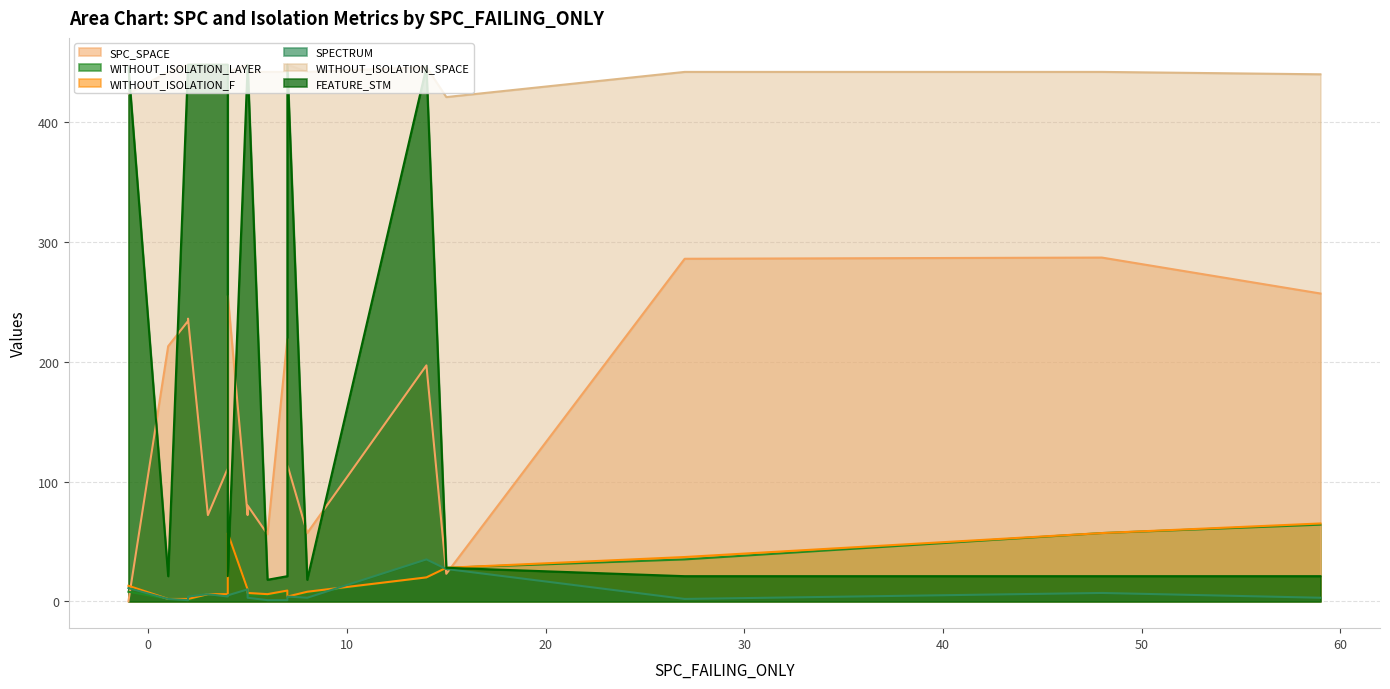

At which label does WITHOUT_ISOLATION_F reach its peak?

59